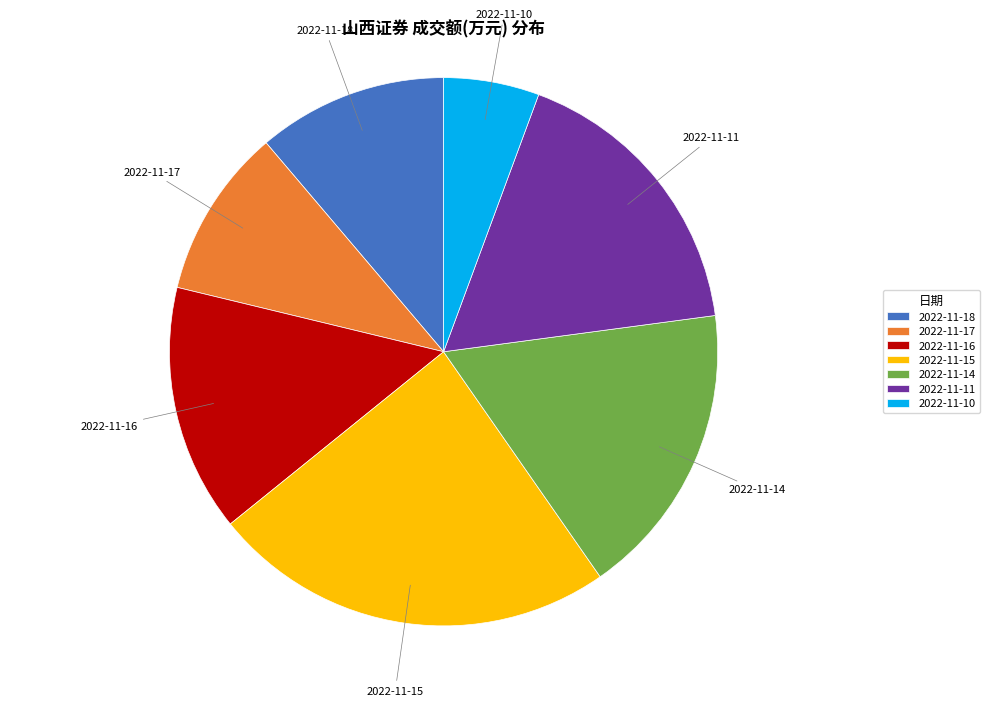

Which category has the biggest portion of the pie?

2022-11-15